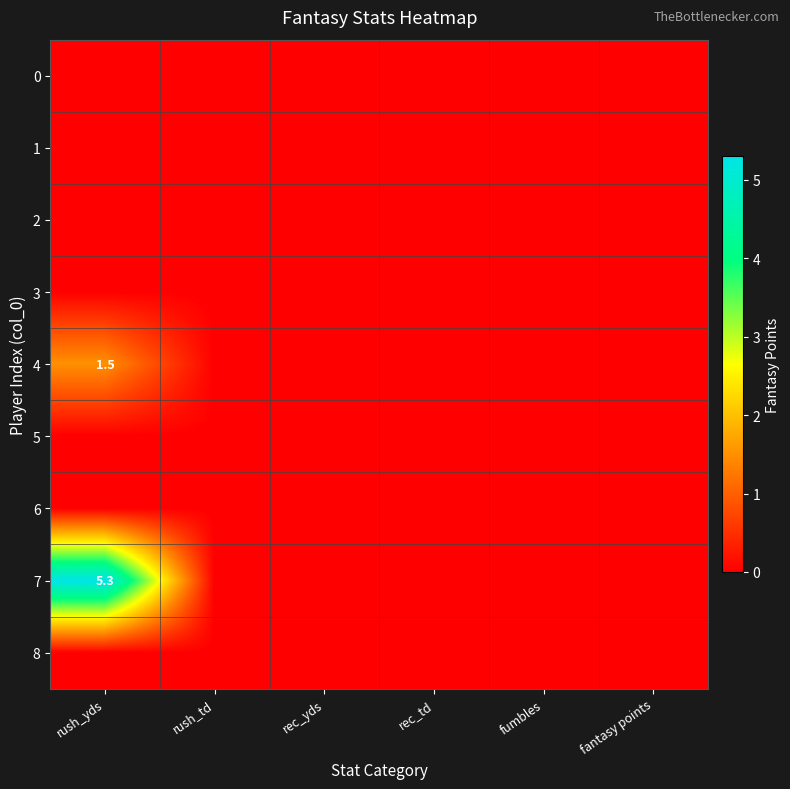

Which series has the largest range (max minus min)?

7